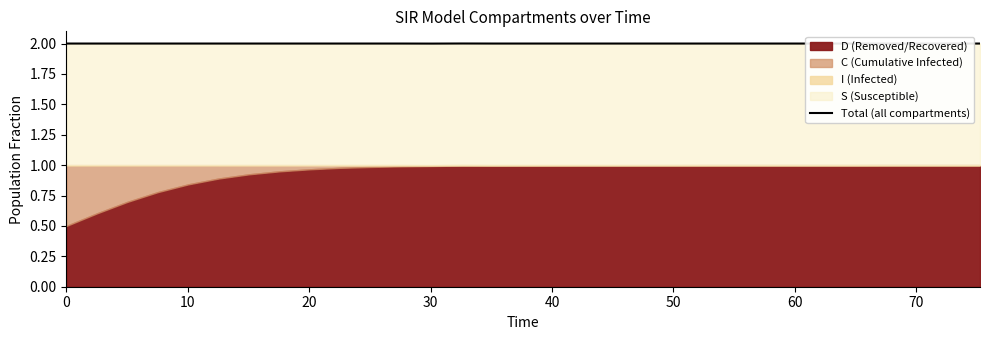

What is the label of the 26th point from the right?

50